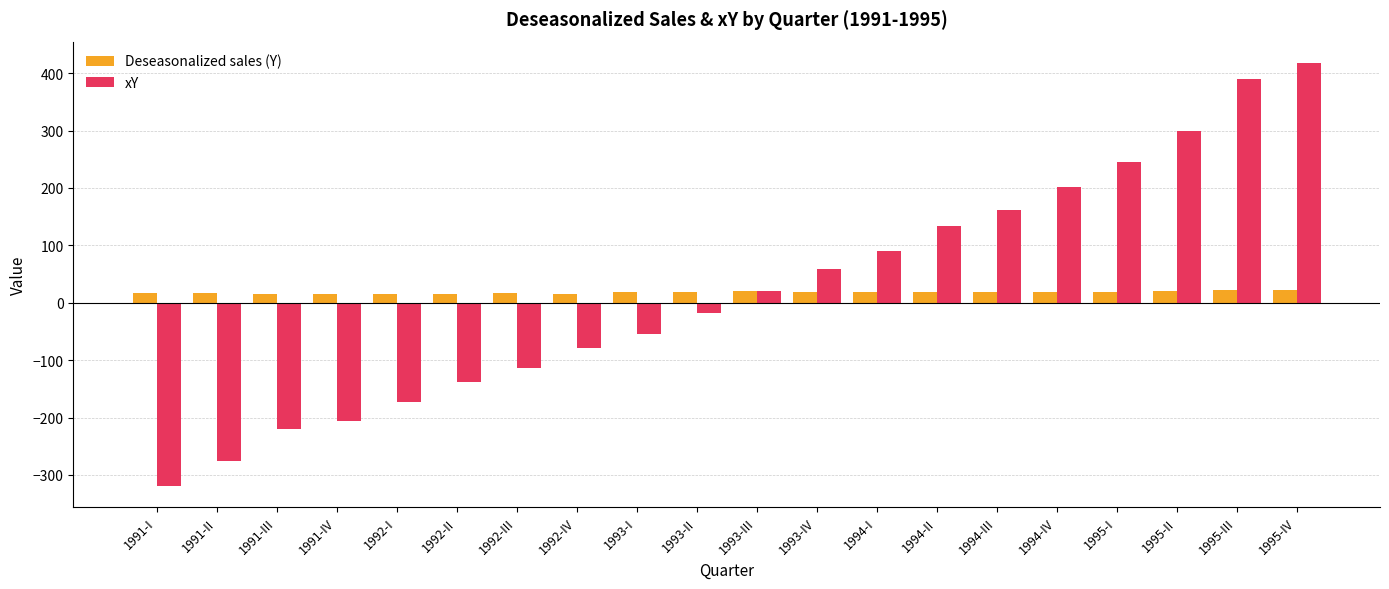

Is the value of Deseasonalized sales (Y) at 1992-III greater than the value of xY at 1995-I?

No